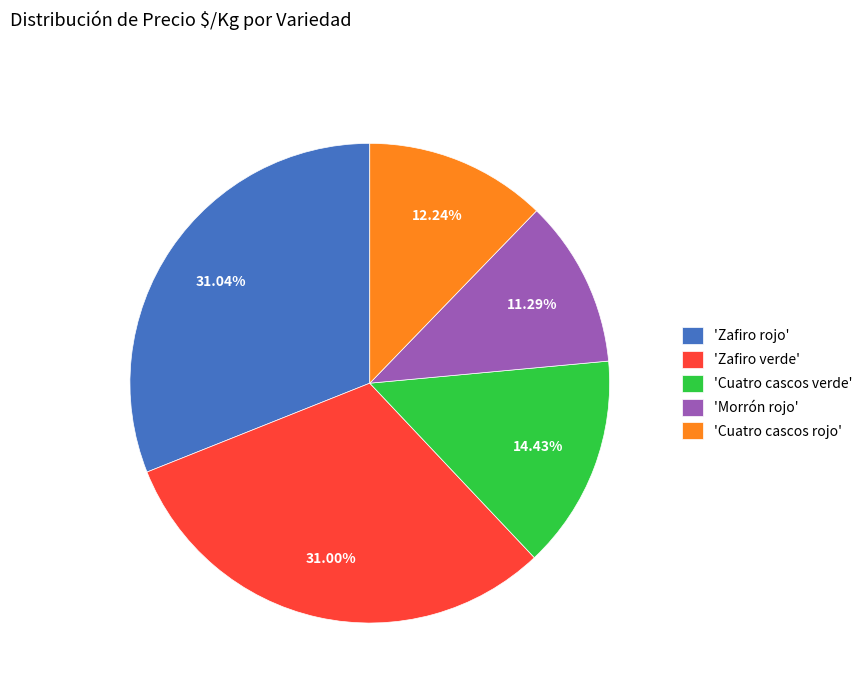

Which has a higher value, 'Zafiro verde' or 'Cuatro cascos verde'?

'Zafiro verde'